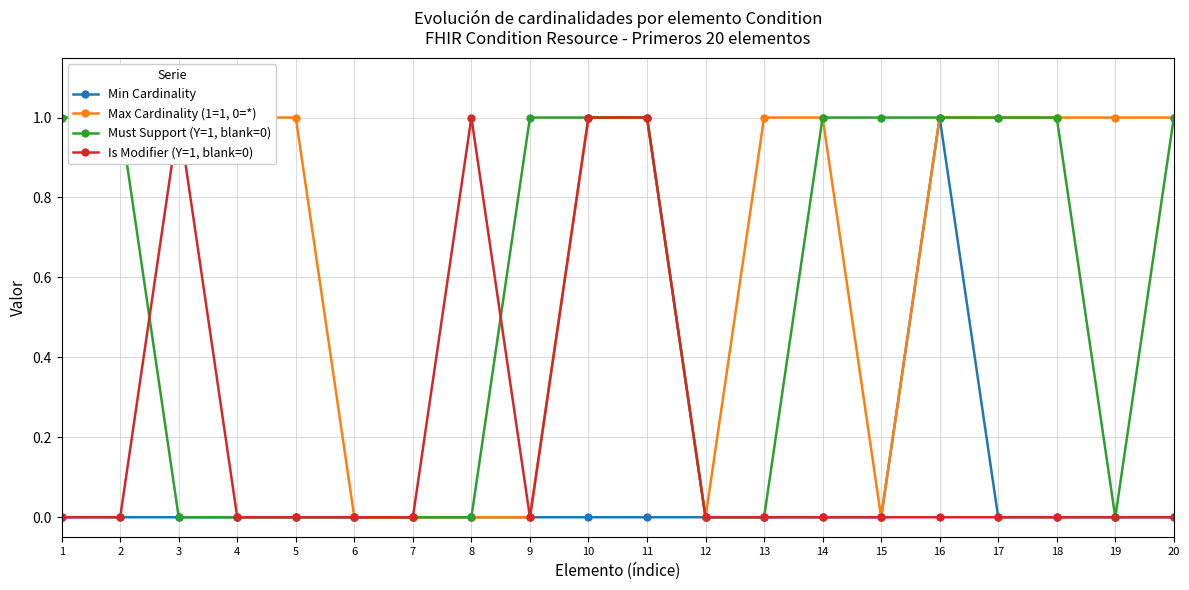

Rank the series by their maximum value, from highest to lowest.

Min Cardinality, Max Cardinality (1=1, 0=*), Must Support (Y=1, blank=0), Is Modifier (Y=1, blank=0)